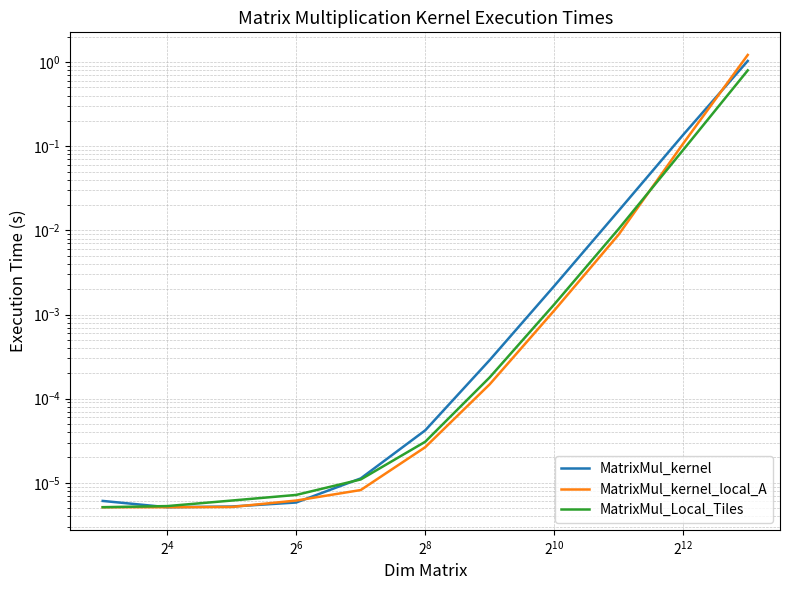

What is the difference between the maximum and minimum values in the MatrixMul_kernel series?

1.0